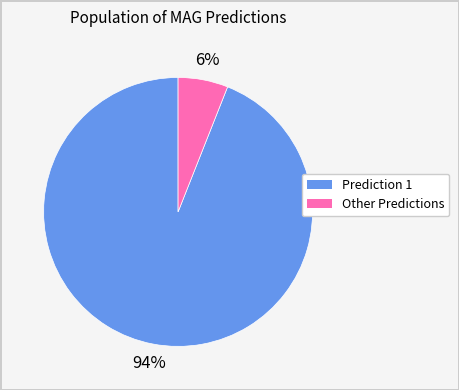

To the nearest percent, what is the average slice percentage?

50%